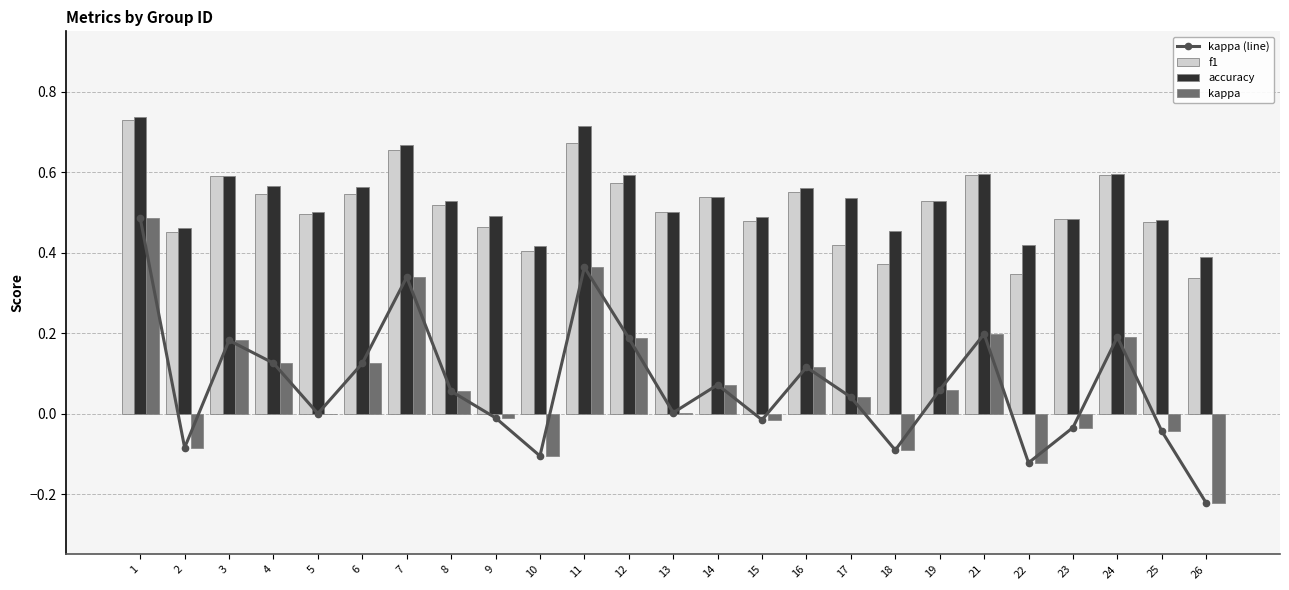

What is the difference between the accuracy values at 15 and 24?

0.1